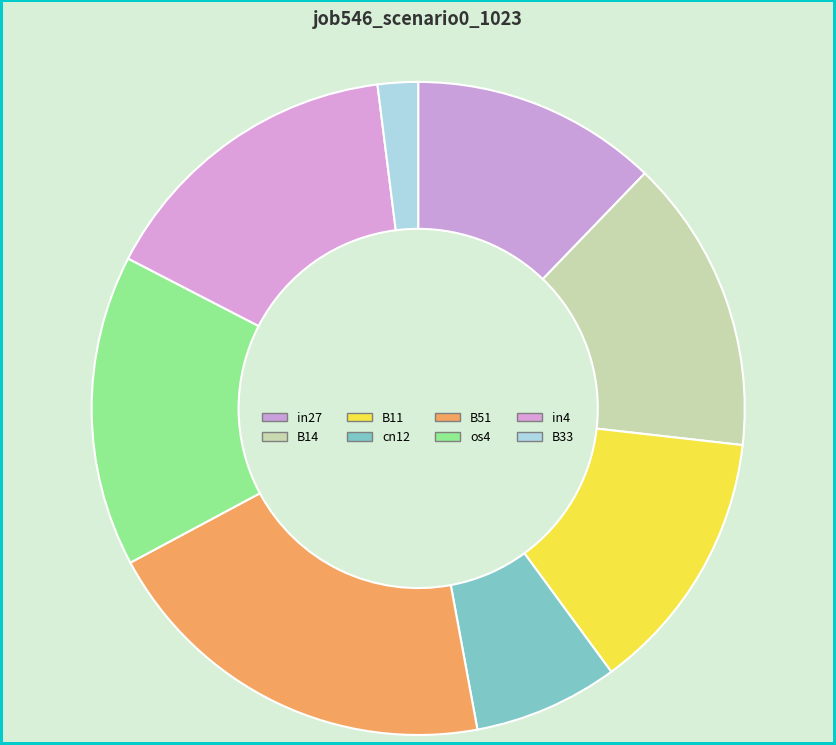

Is there any slice that represents more than half of the pie?

No